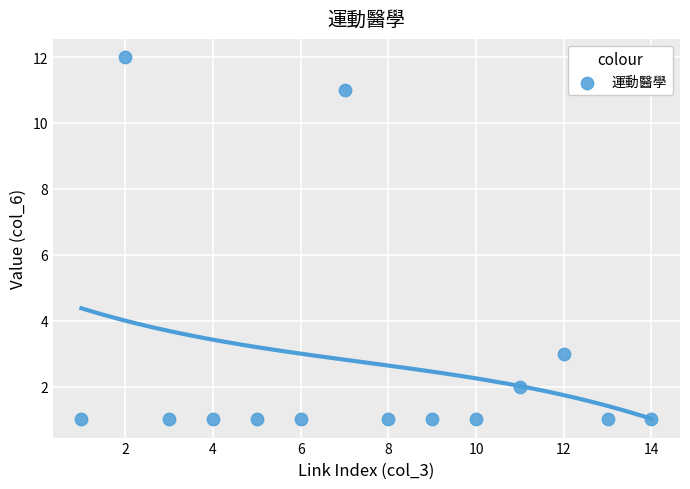

What is the range of Y values (max minus min)?

11